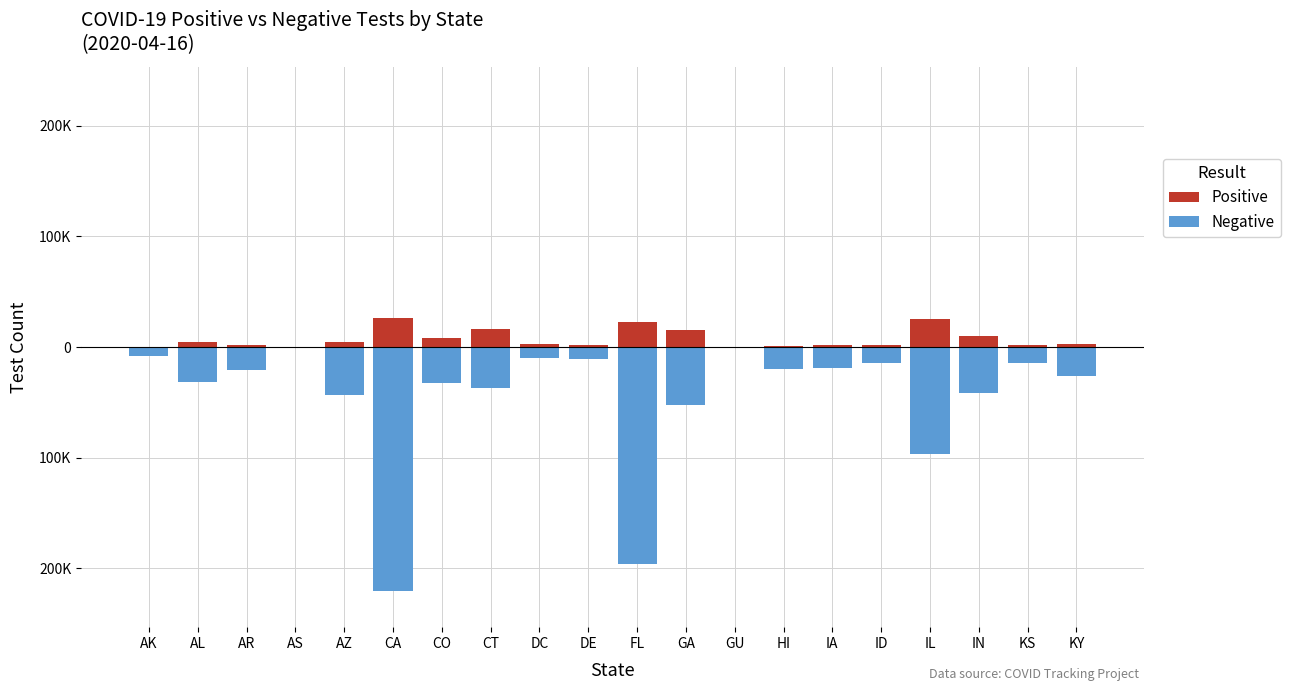

What are all the series names shown in the legend?

Positive, Negative